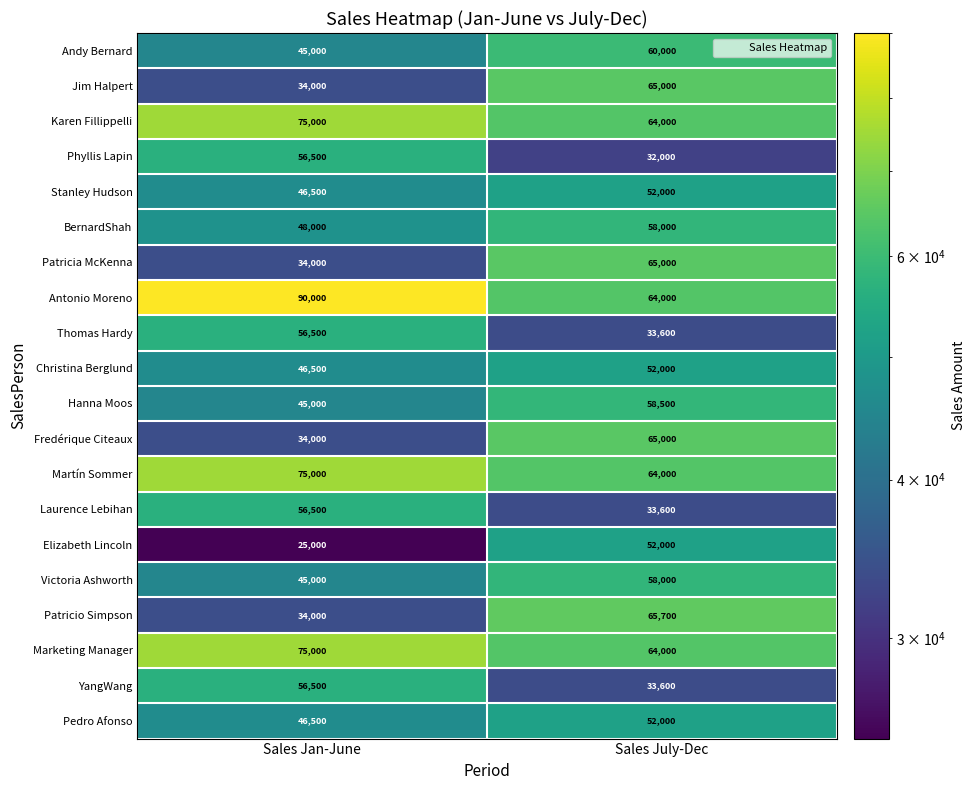

Rank the categories by Pedro Afonso value from lowest to highest.

Sales Jan-June, Sales July-Dec